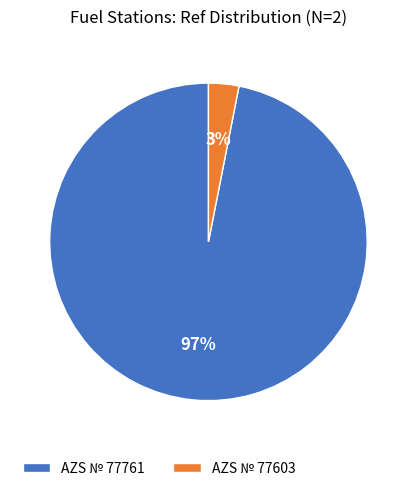

What percentage is the AZS № 77603 slice, to the nearest percent?

3%